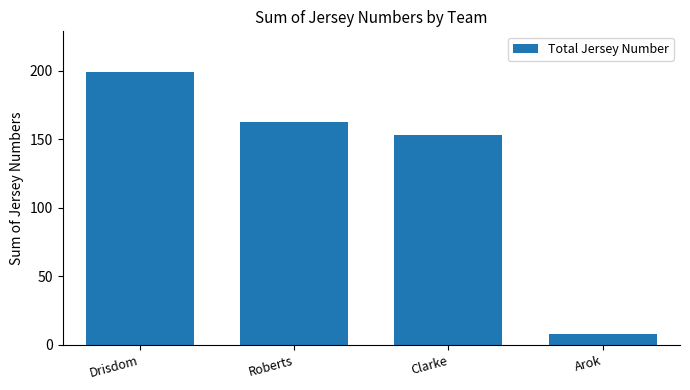

Reading right to left, extract all data points from this chart.

Arok=8	Clarke=153	Roberts=163	Drisdom=199